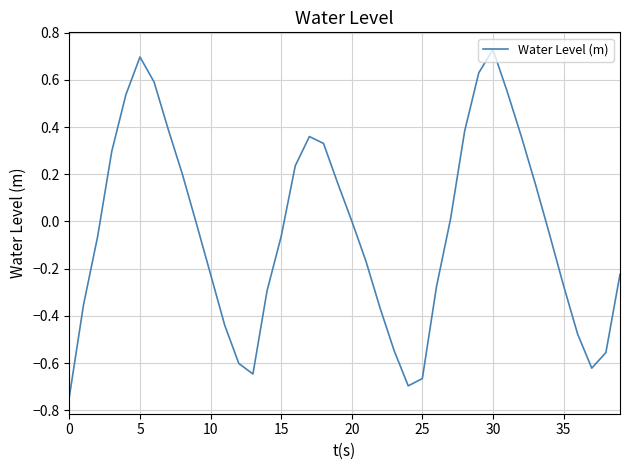

How many interior local valleys (lower than both neighbors) does the data have?

3